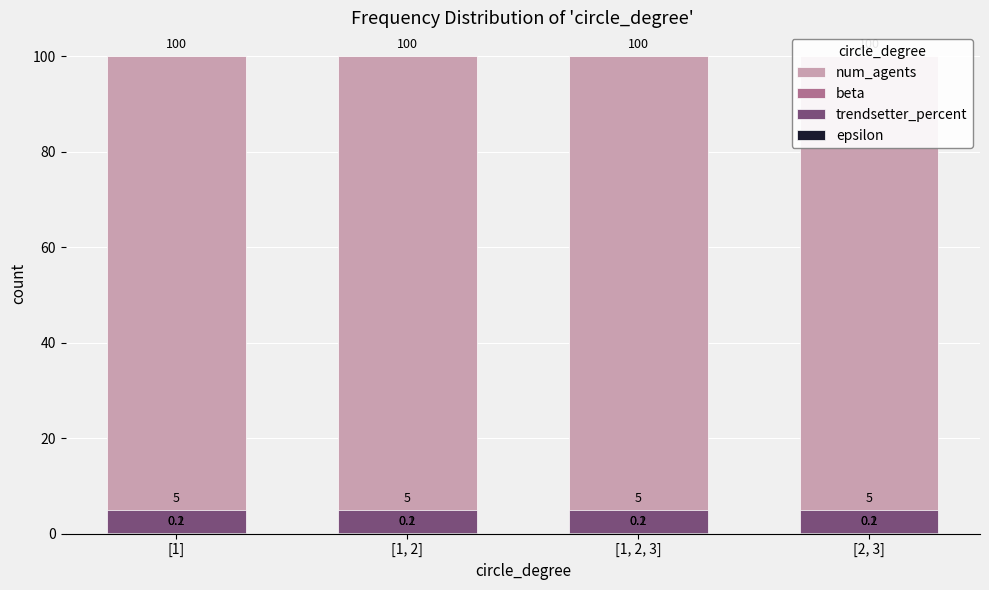

Which series has the largest total across all categories?

num_agents